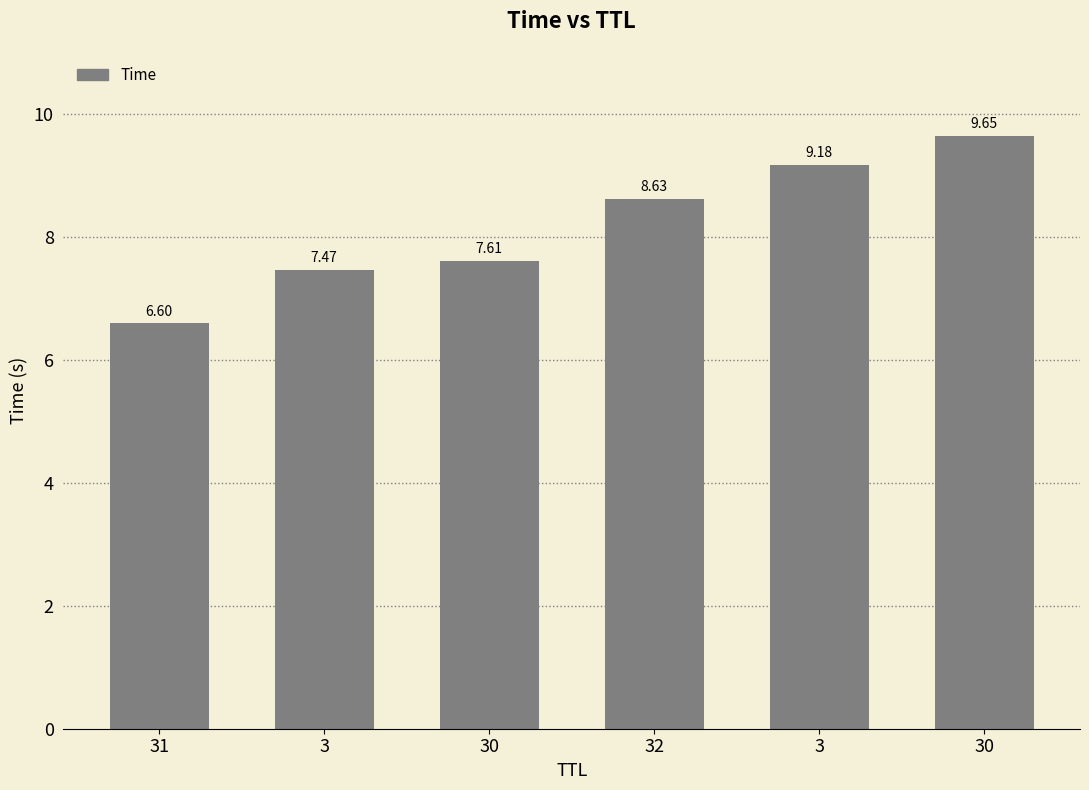

How many bars are there in total?

6